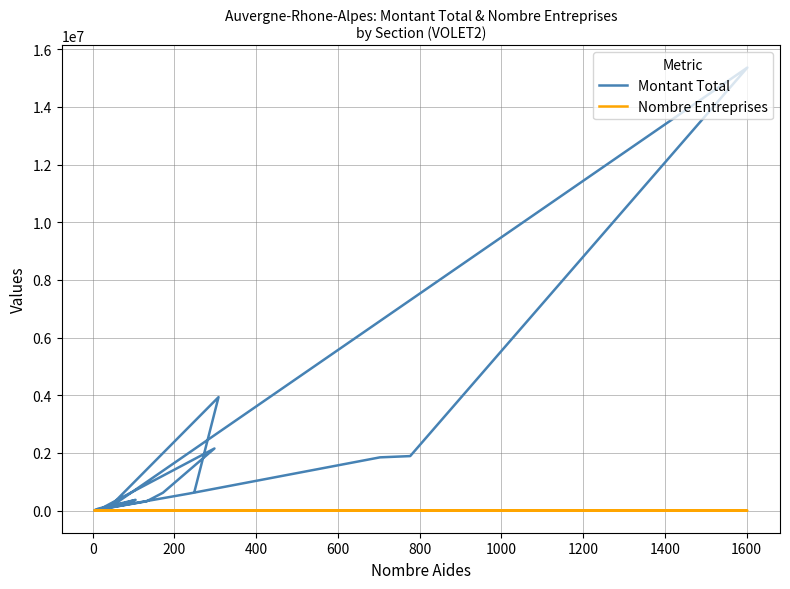

Reading left to right, extract all data points from this chart.

Montant Total: 73000.0	370187.0	69000.0	9500.0	589886.4	1845454.6	1889324.9	15361325.4	158793.1	55500.0	391917.0	2152906.7	618734.0	321318.0	92031.6	3934112.4	652932.9
Nombre Entreprises: 31.0	99.0	13.0	4.0	236.0	684.0	693.0	1316.0	46.0	19.0	58.0	261.0	166.0	130.0	39.0	231.0	247.0